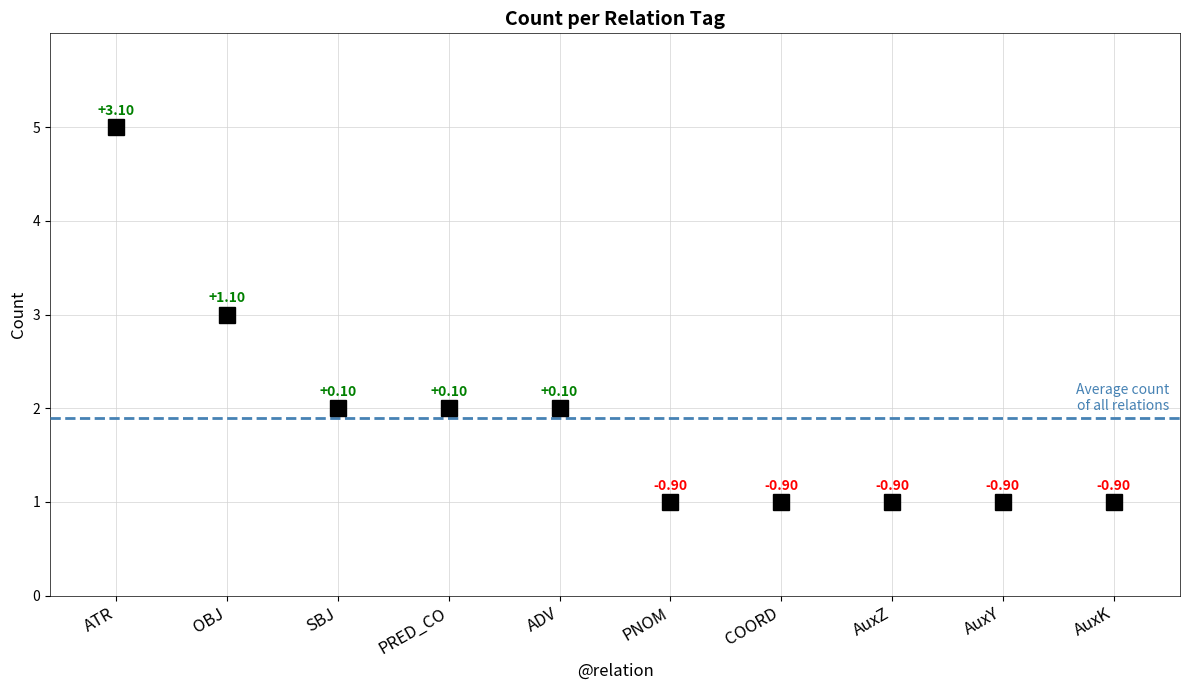

What is the change in value from ATR to PRED_CO?

-3